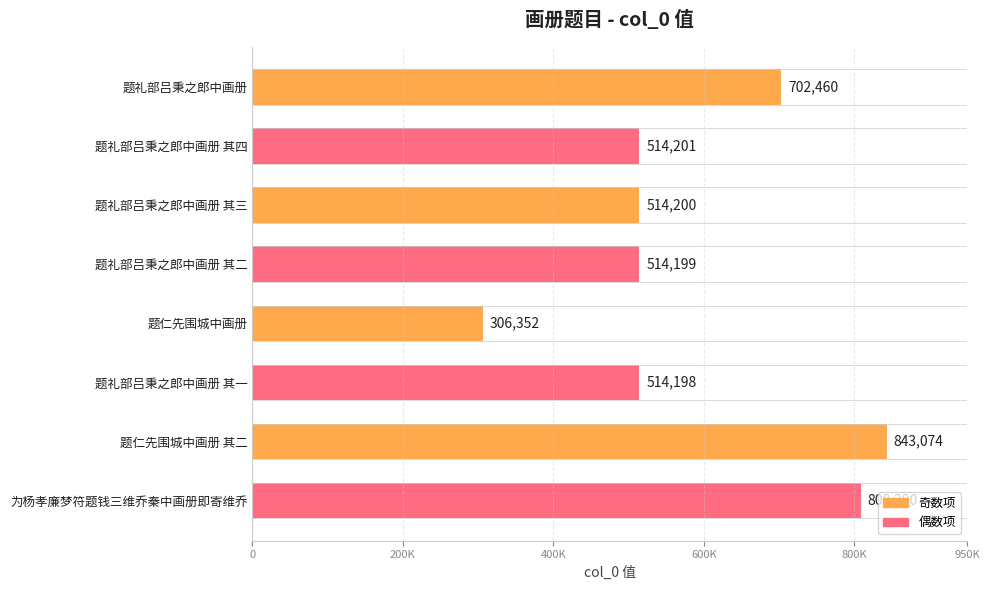

What is the sum of all values?

4717074